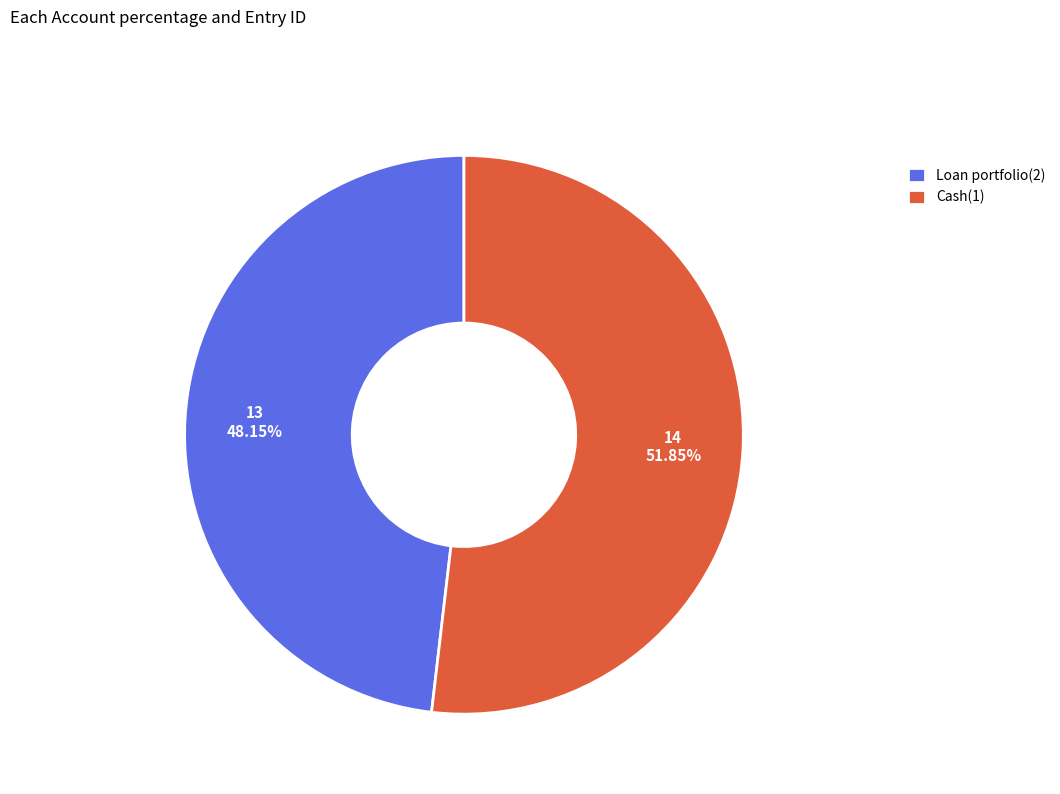

What percentage is the Loan portfolio(2) slice, to the nearest percent?

48%